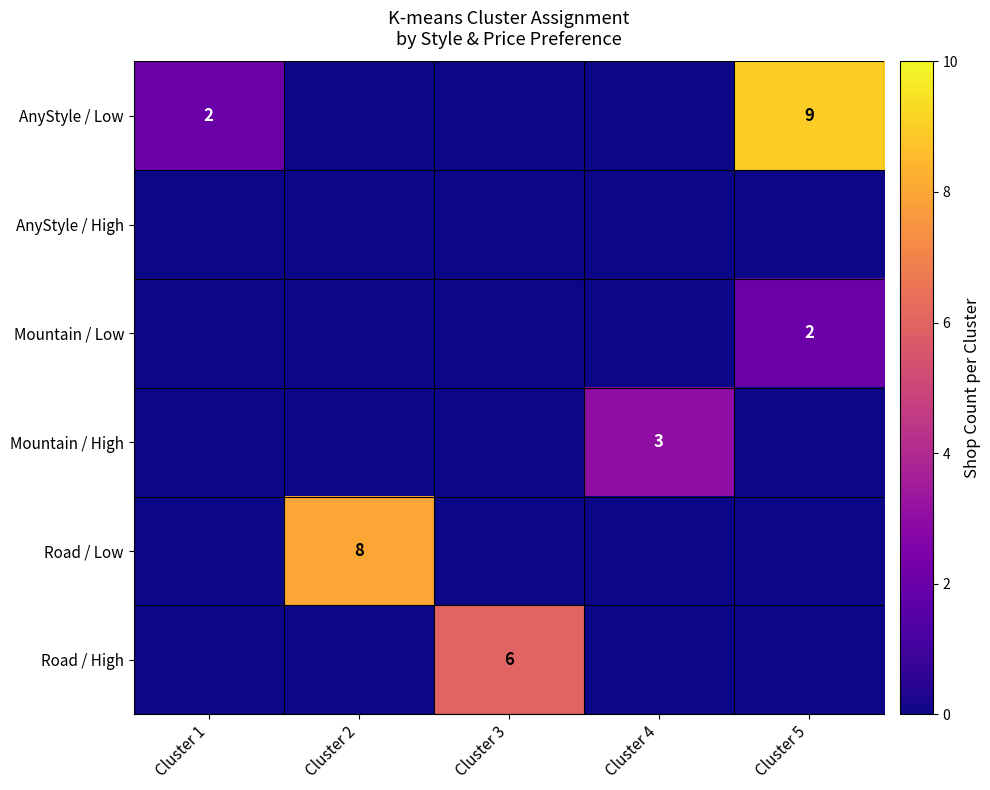

Count the number of data series in this chart.

6